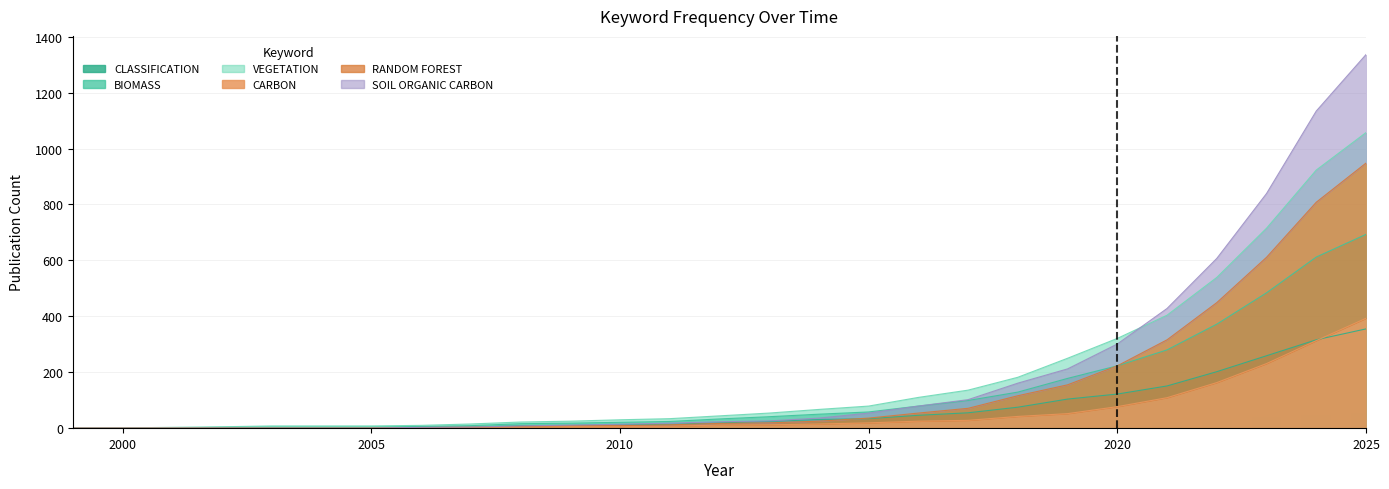

At which label does VEGETATION reach its peak?

2025